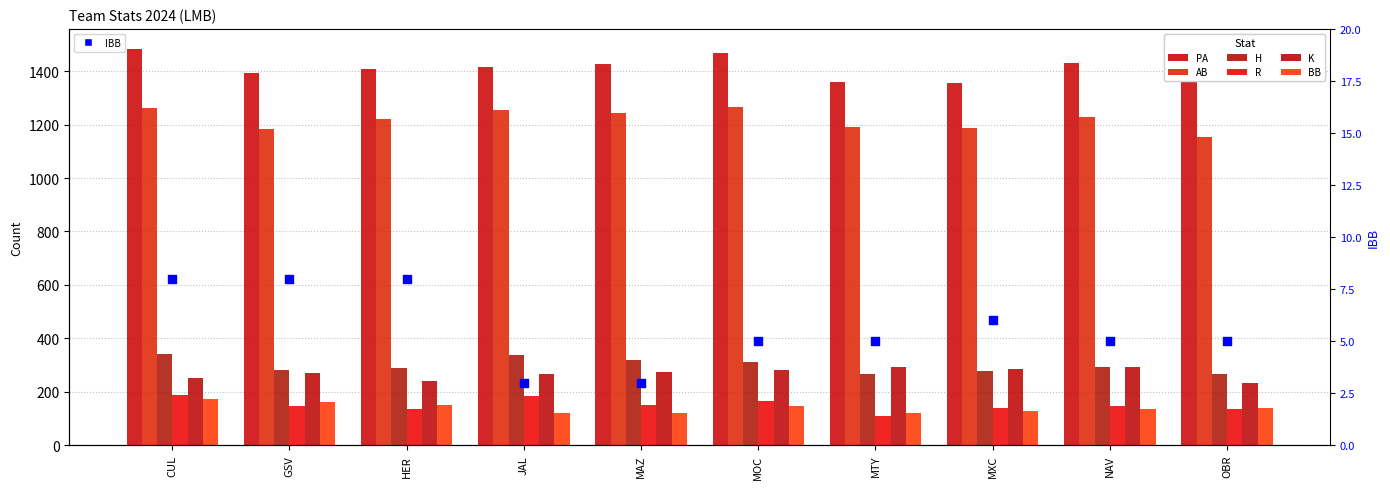

At how many categories does at least one series exceed 641?

10